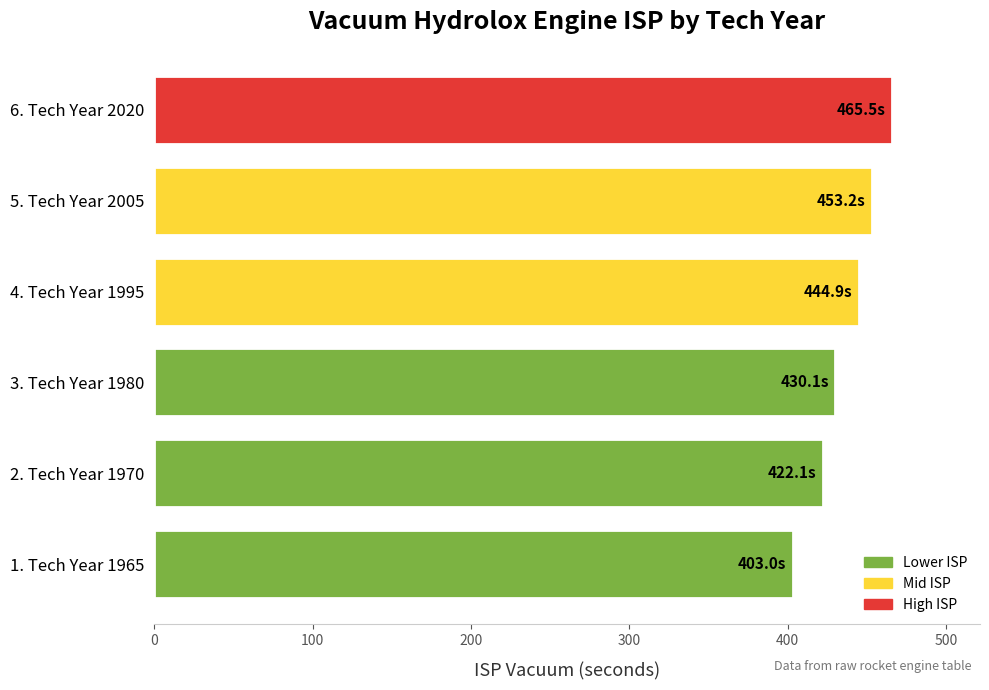

The value at 1. Tech Year 1965 is 403.0. True or false?

True